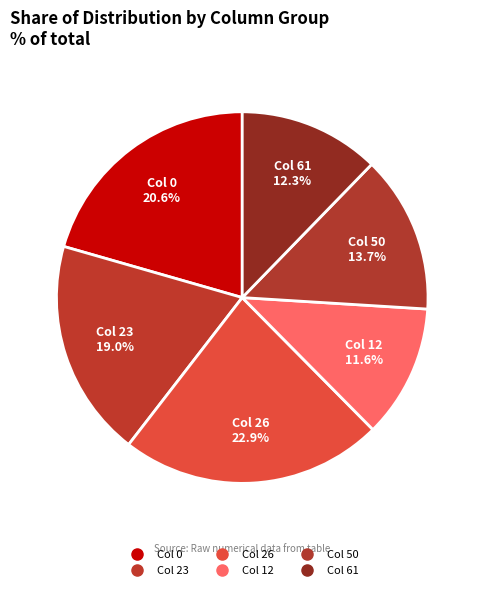

Does any single category account for the majority?

No